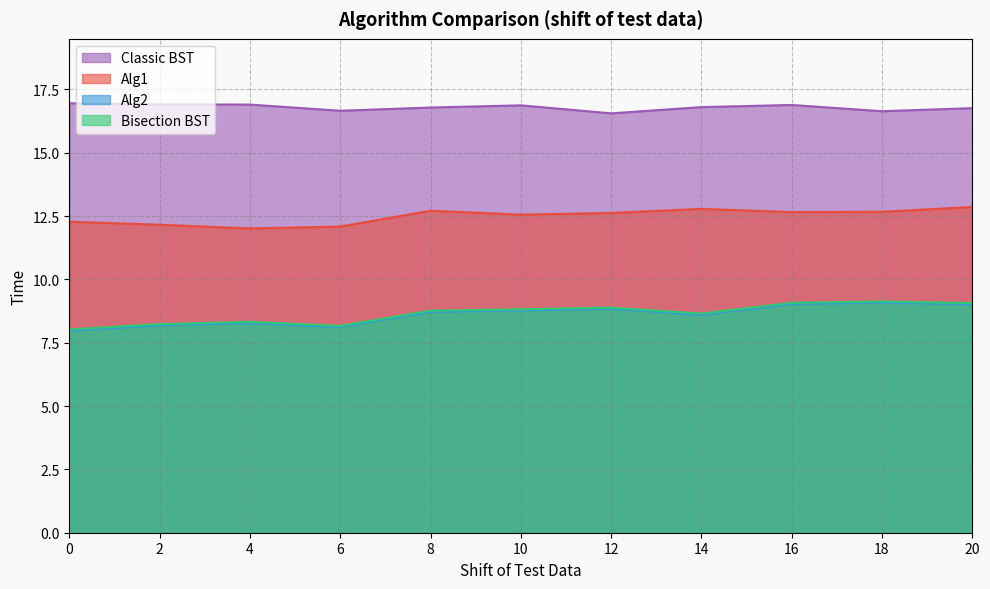

At how many categories does at least one series exceed 13?

11